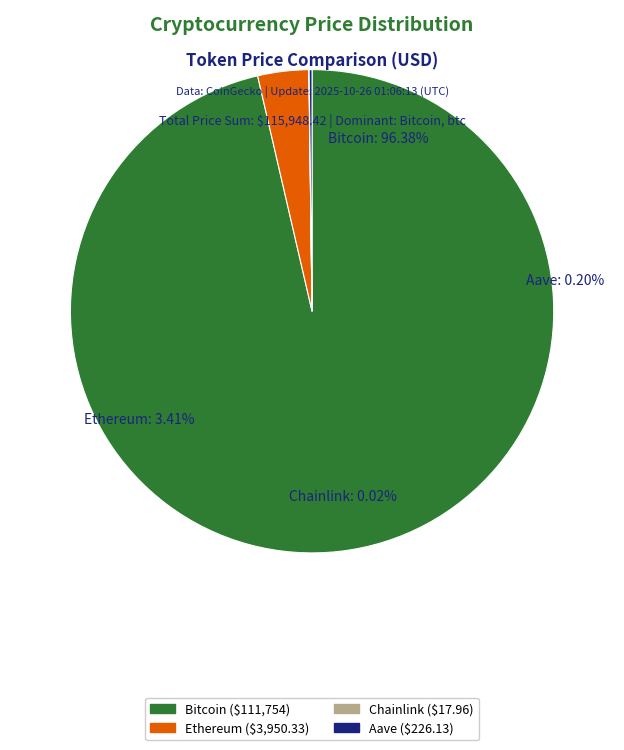

Count the number of slices in the pie.

4